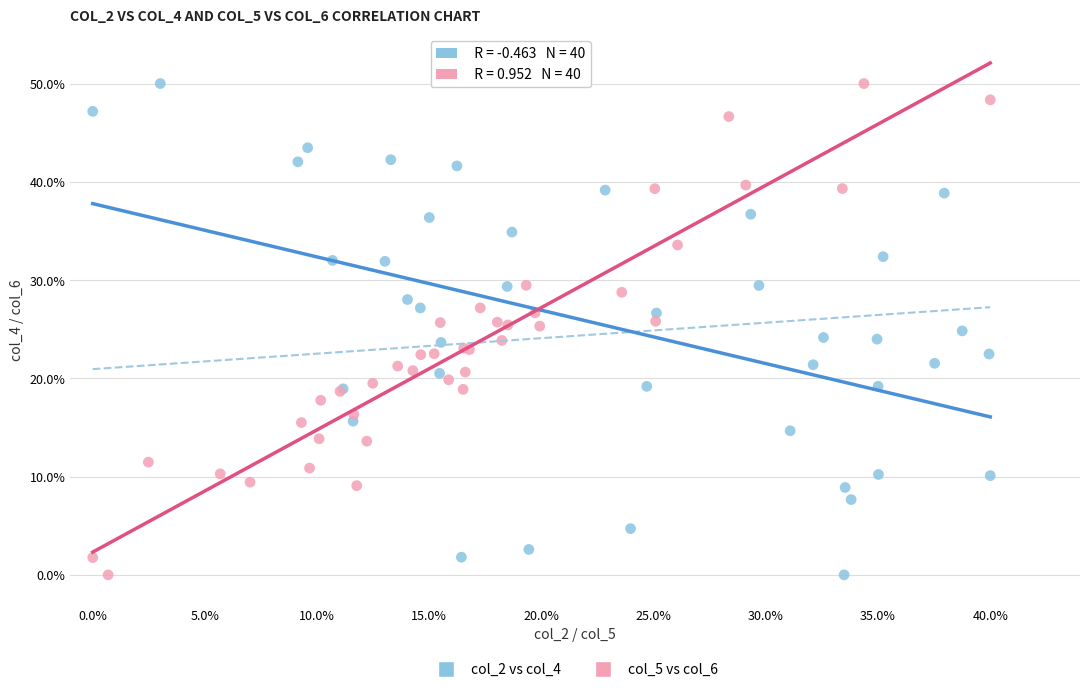

What are all the series names shown in the legend?

col_2 vs col_4, col_5 vs col_6